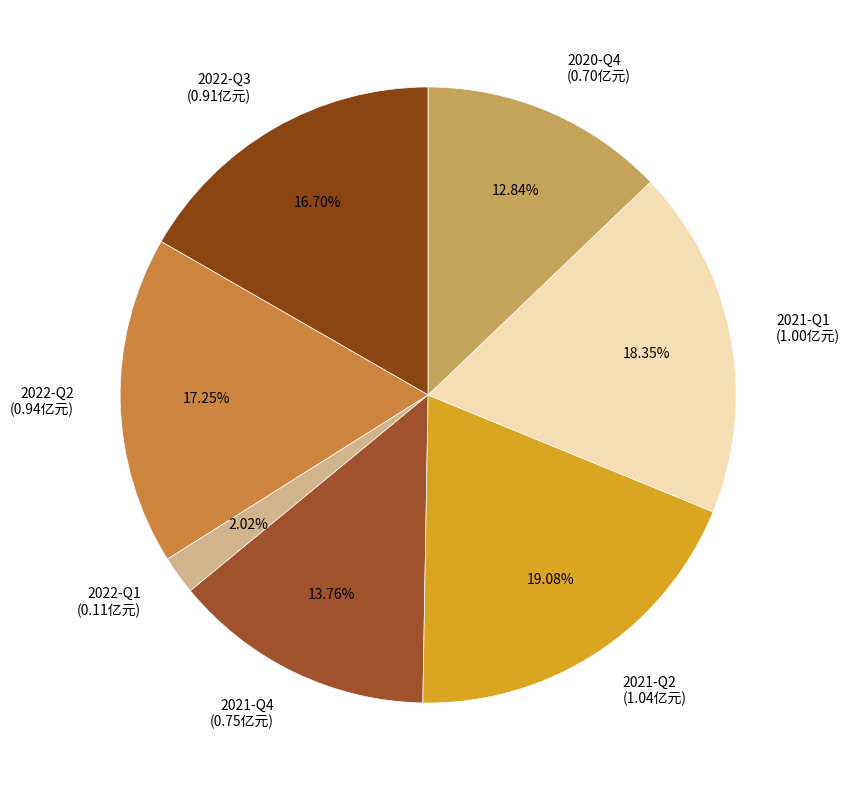

Rank the categories by value from highest to lowest.

2021-Q2, 2021-Q1, 2022-Q2, 2022-Q3, 2021-Q4, 2020-Q4, 2022-Q1